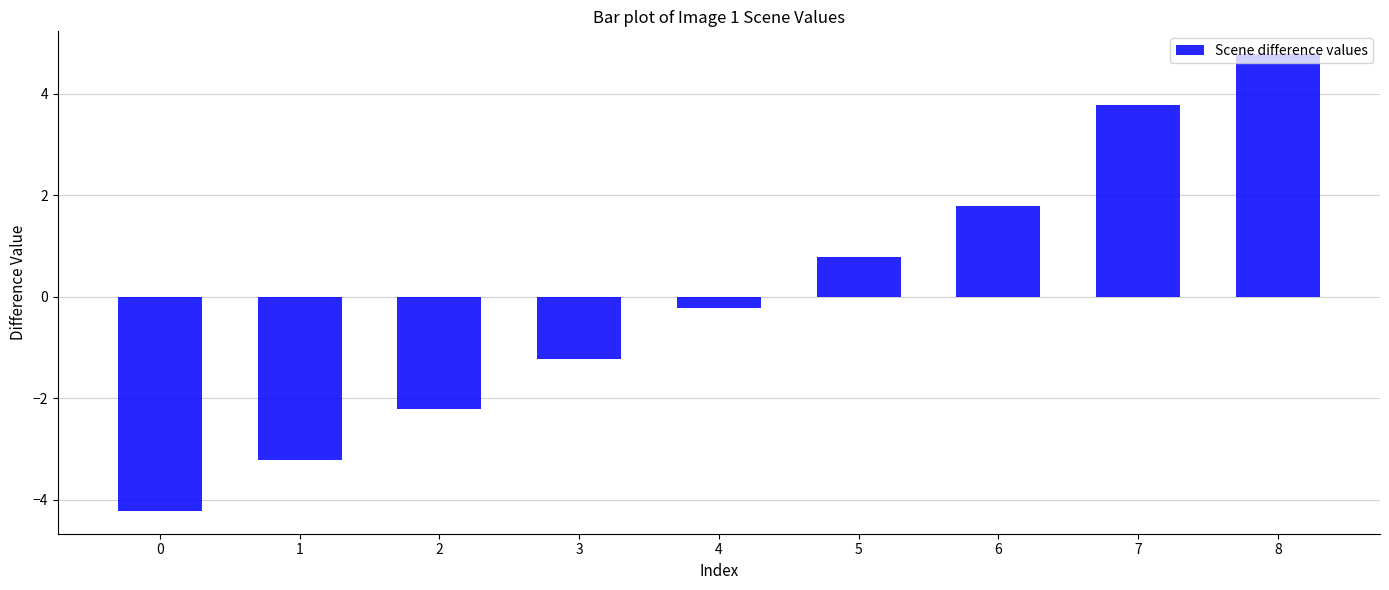

At which label does the data first exceed 0?

5